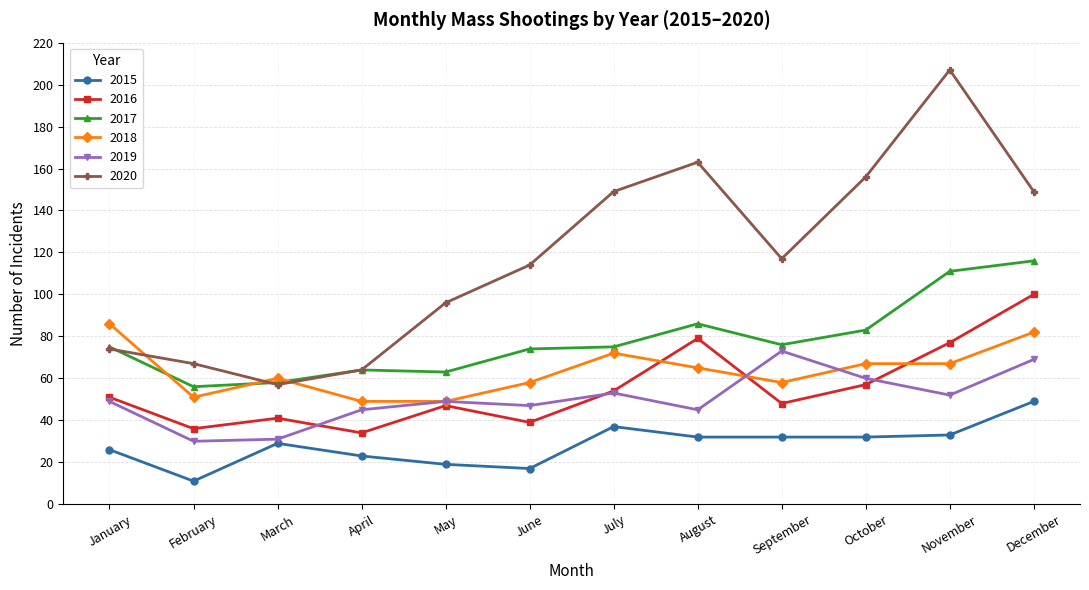

Rank the series by their maximum value, from highest to lowest.

2020, 2017, 2016, 2018, 2019, 2015